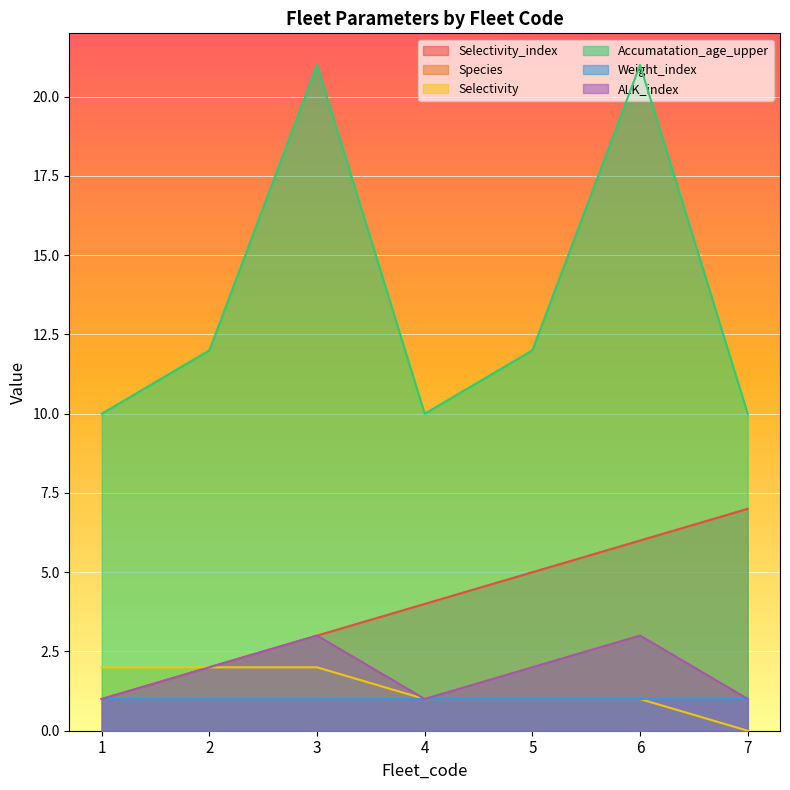

True or false: Species and Accumatation_age_upper cross at least once.

False